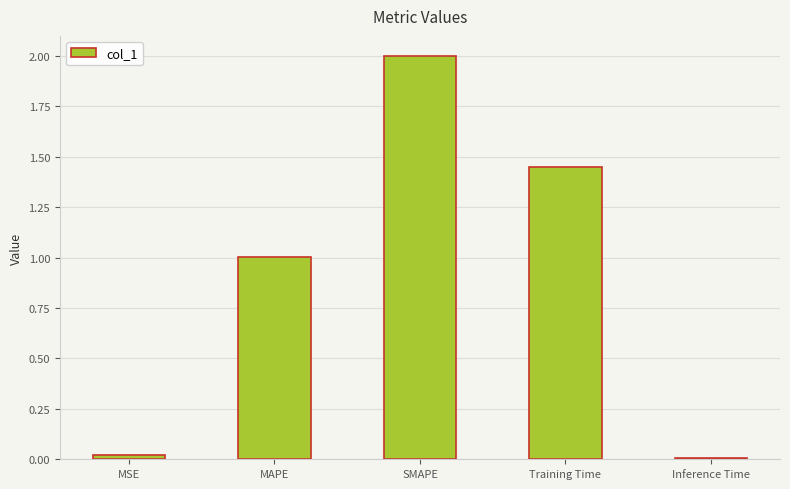

What is the sum of all values?

4.5